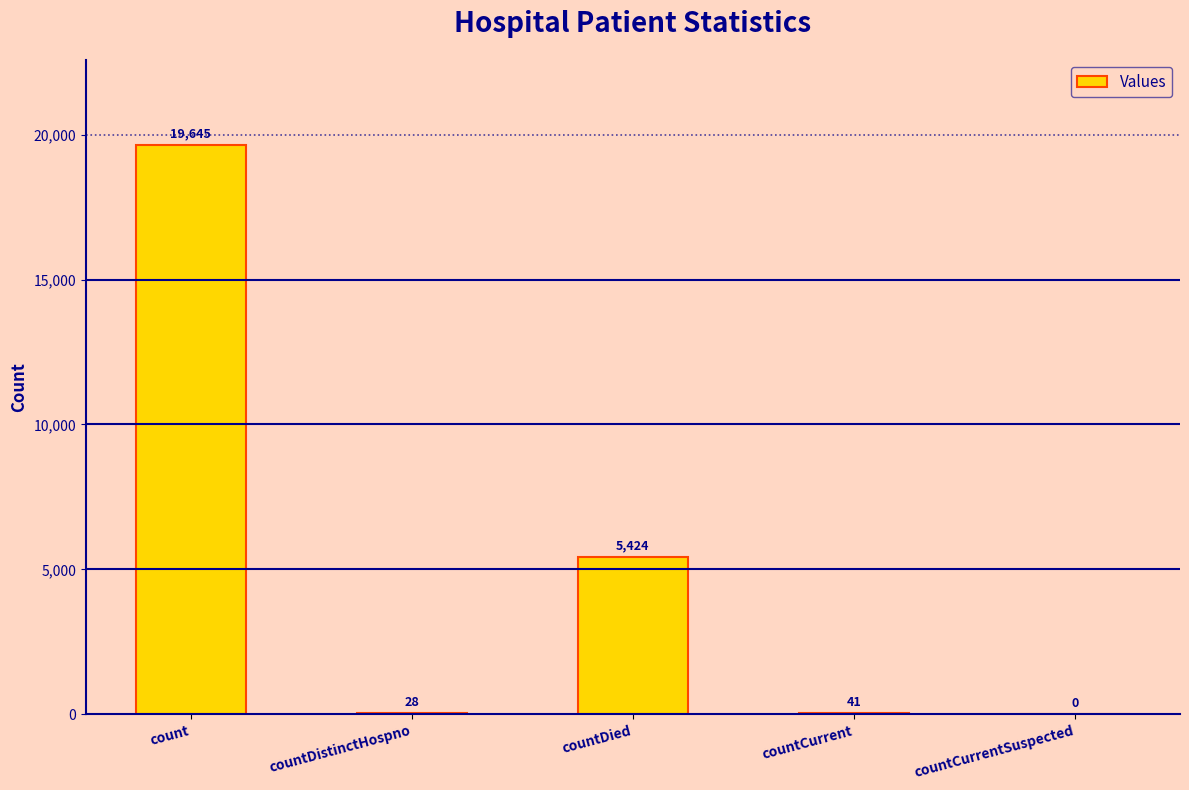

The value at countDied is 5424. True or false?

True